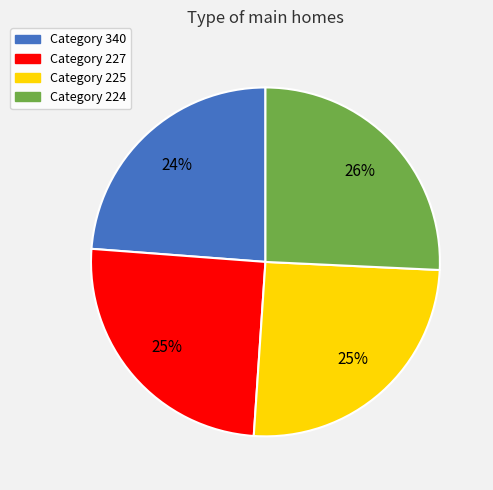

How many segments does this pie chart have?

4